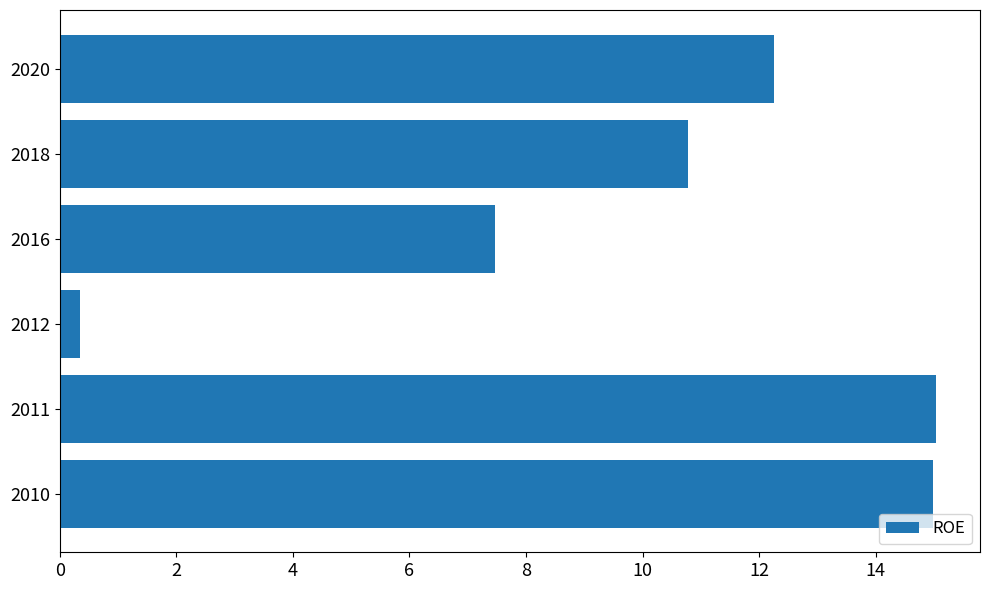

How many values are below 12?

3